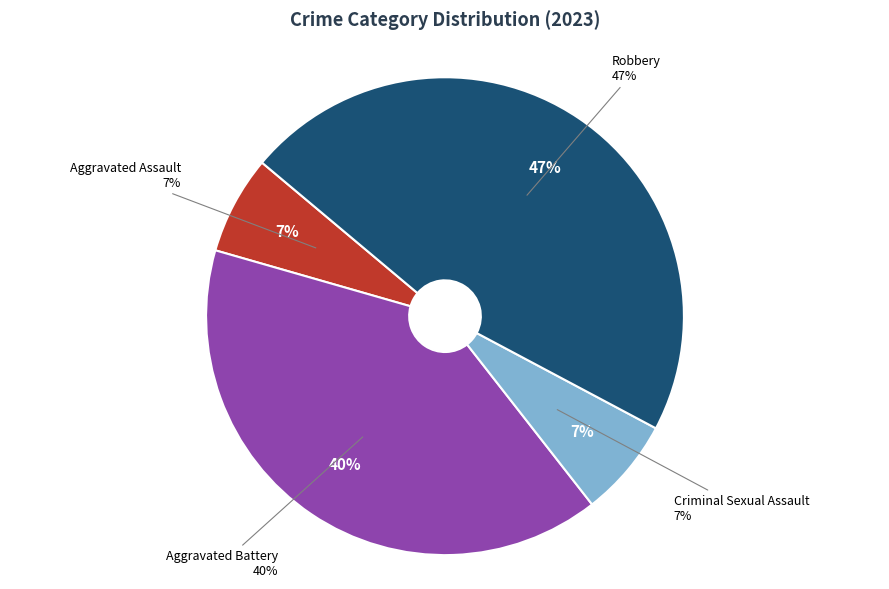

To the nearest percent, what percentage of the pie is Criminal Sexual Assault?

7%